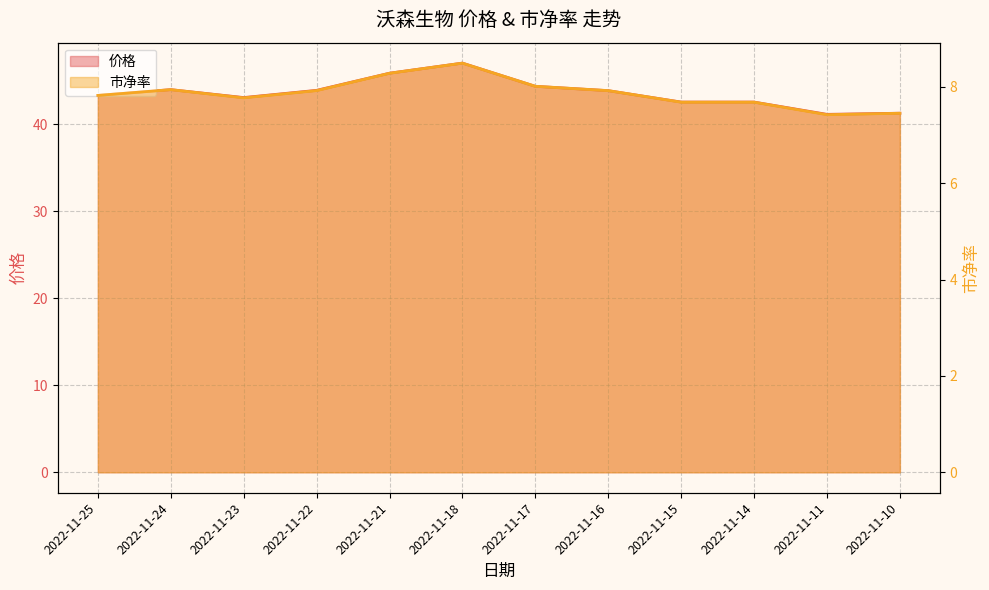

What is the average value of the 市净率 series?

7.9